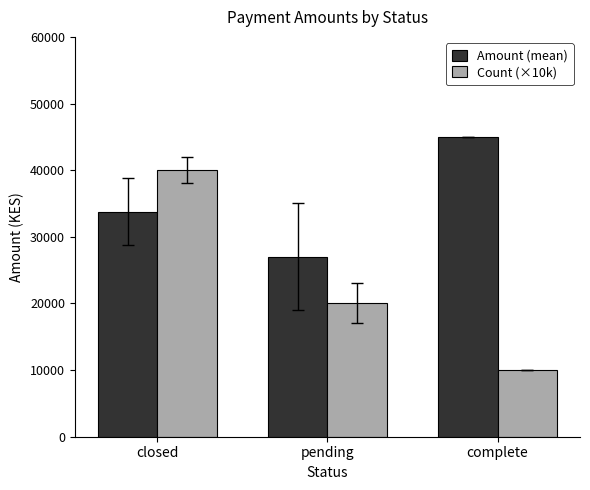

Is it true that Count (×10k) equals 33063 at pending?

False